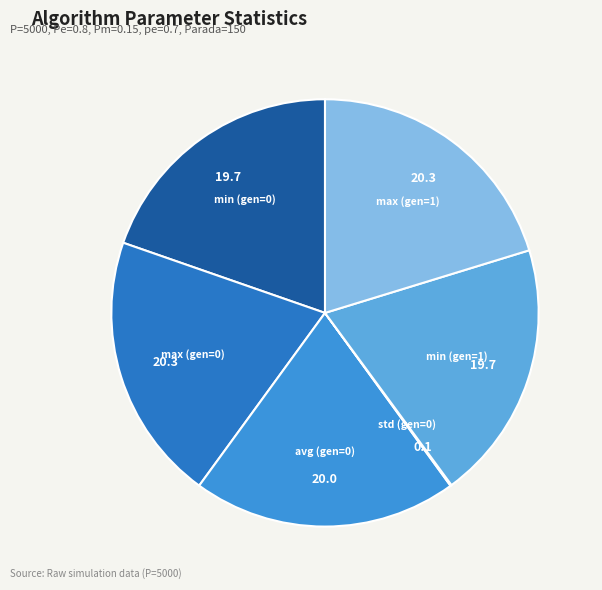

Count the number of slices in the pie.

6